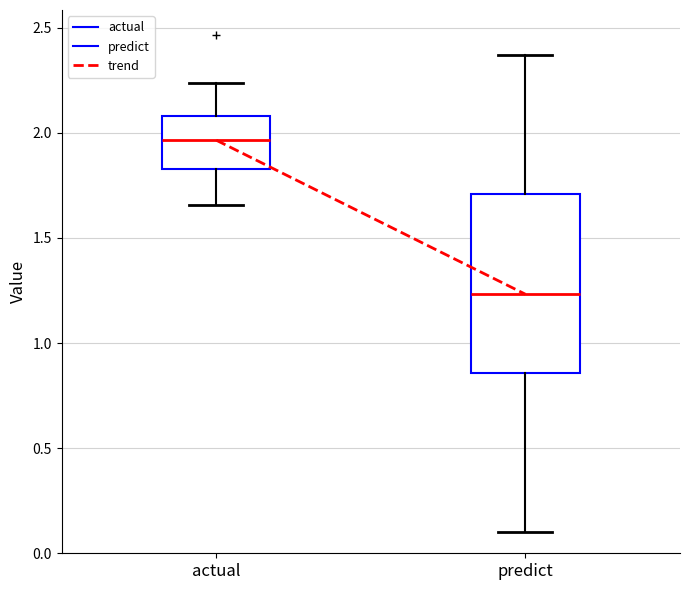

Which box's median line is the lowest?

predict